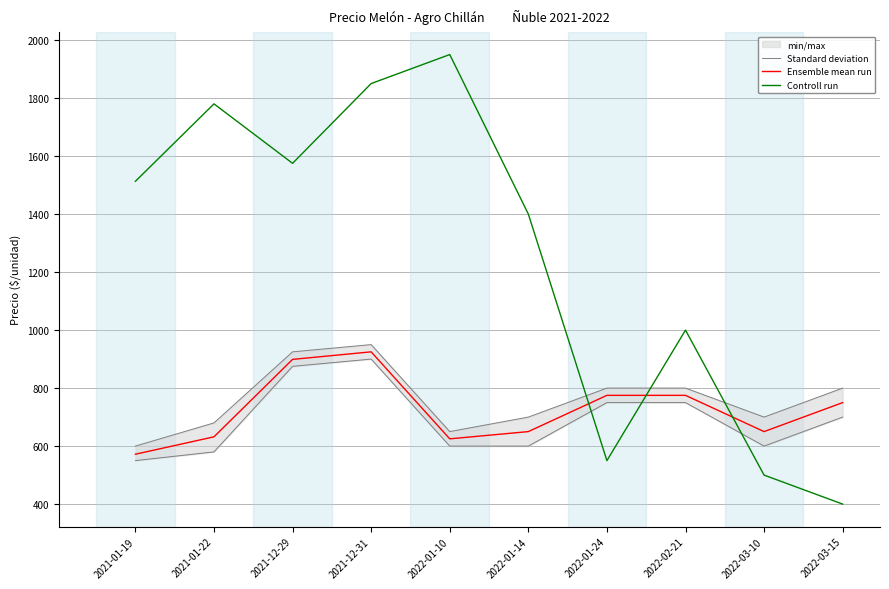

At 2022-02-21, list the series in order from smallest to largest.

Standard deviation, Ensemble mean run, Controll run